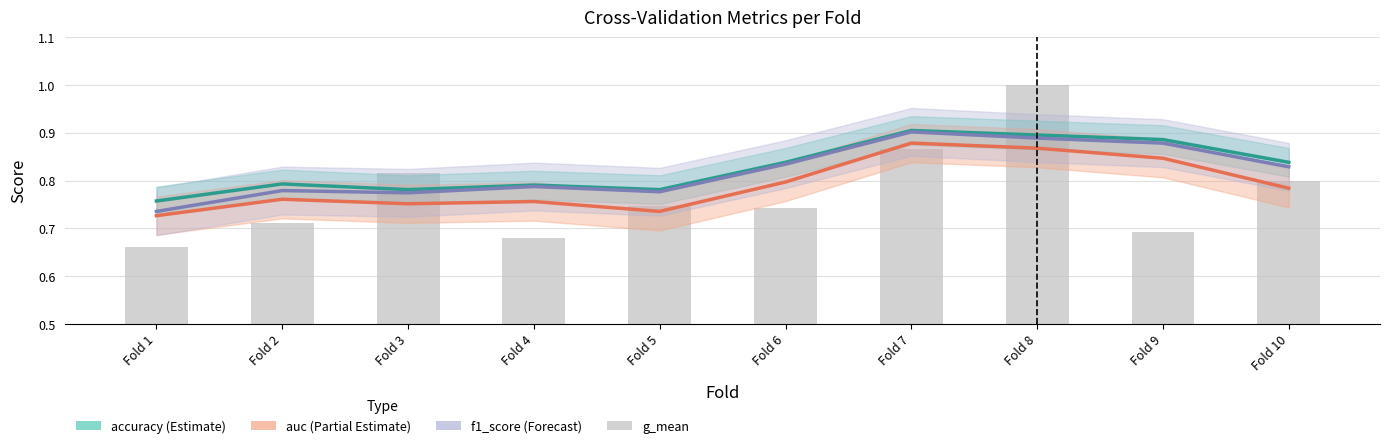

What is the value of the accuracy bar at the 2nd from the left?

0.8